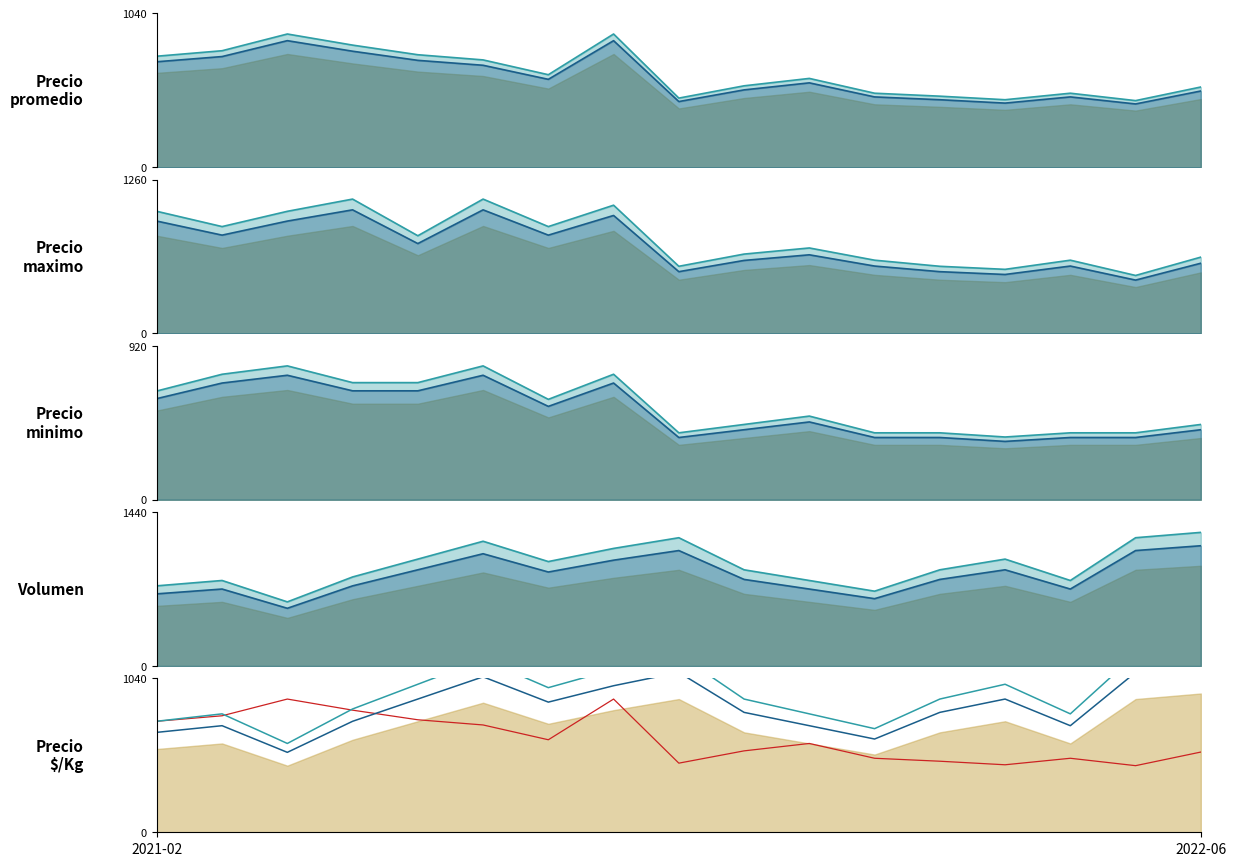

True or false: s2 has more than 2 points higher than both neighbors.

True